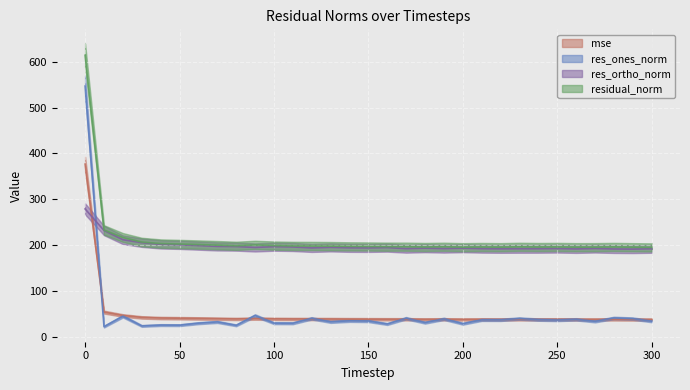

Is the value of res_ones_norm at 200 greater than the value of res_ortho_norm at 250?

No